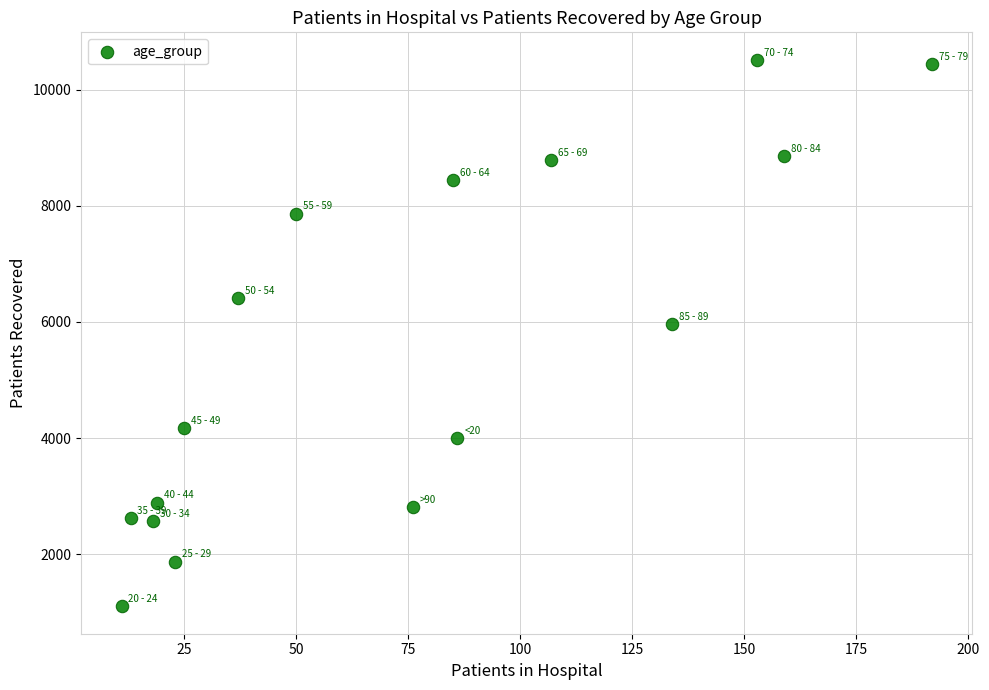

What is the range of X values (max minus min)?

181